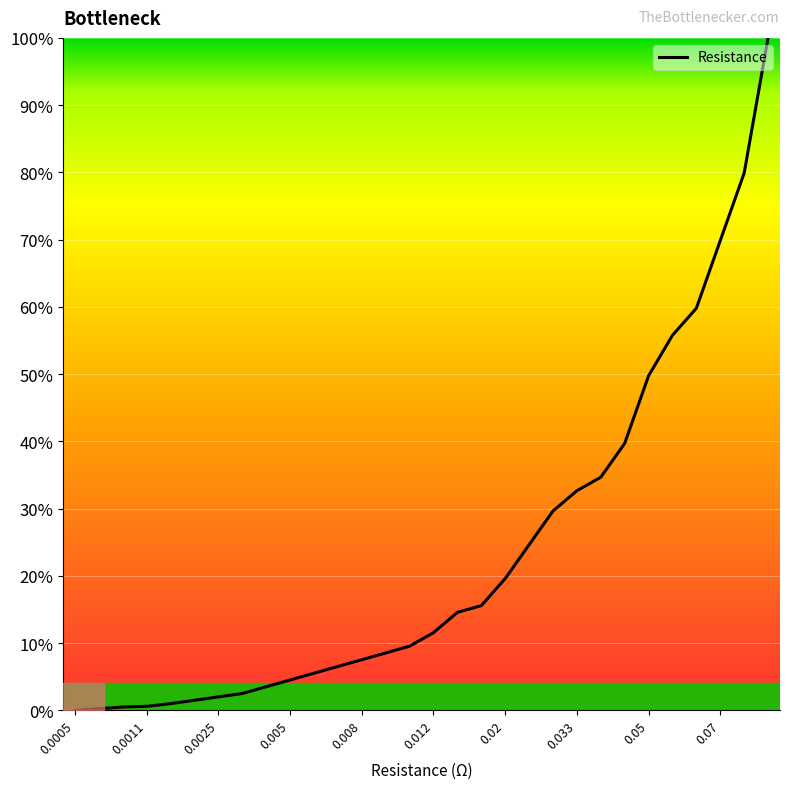

What is the maximum value shown in the chart?

100.0